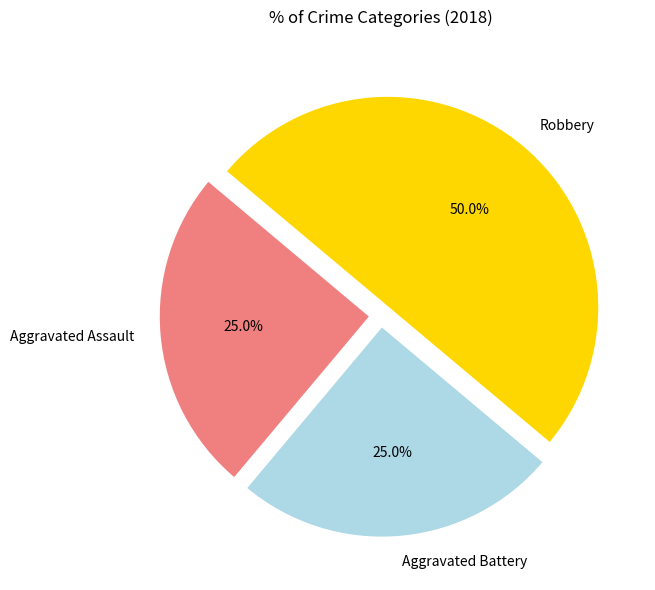

What percentage do Robbery and Aggravated Battery together represent?

75.0%